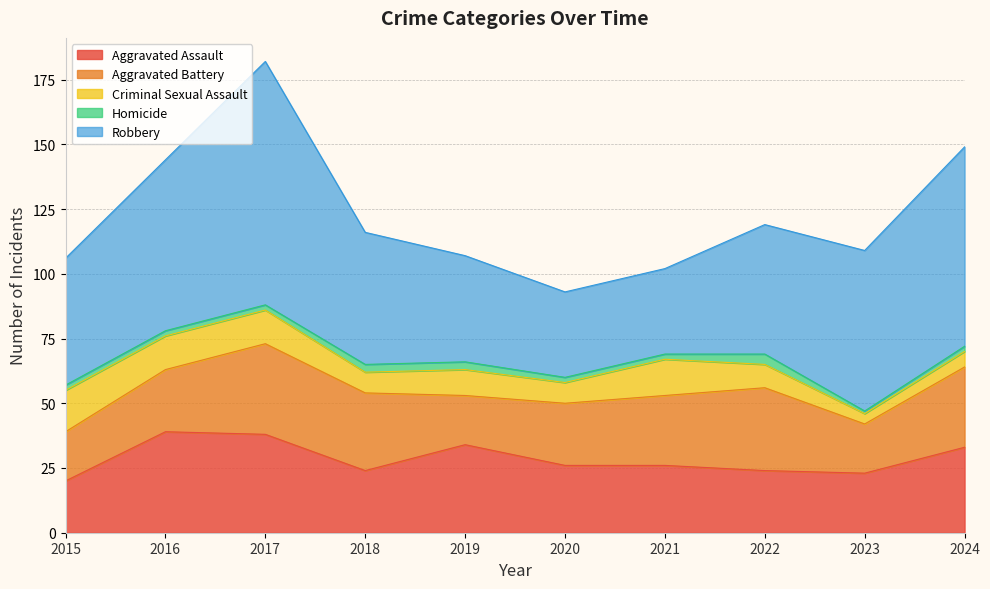

Which series has the widest spread of values?

Robbery